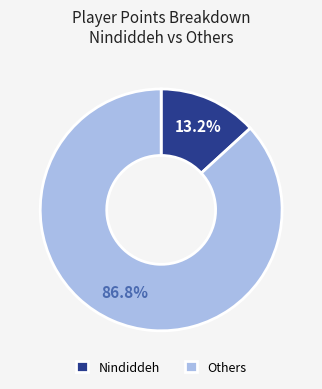

What is the majority slice?

Others